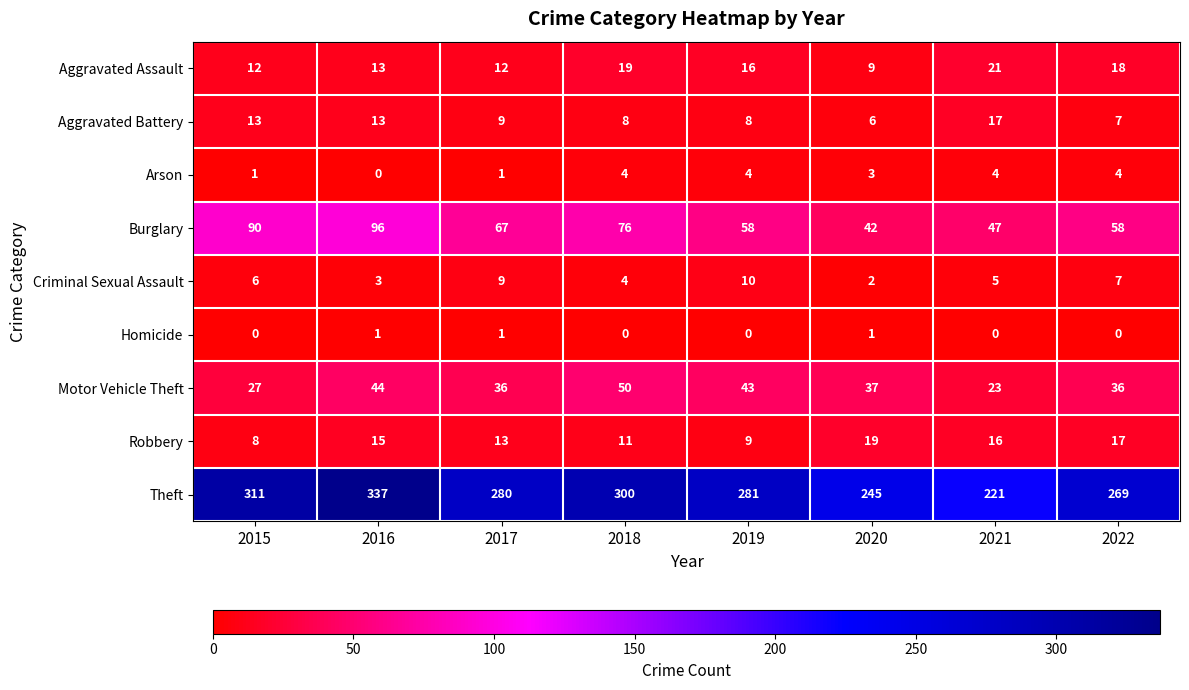

What is the difference between the maximum and minimum values in the Robbery series?

11